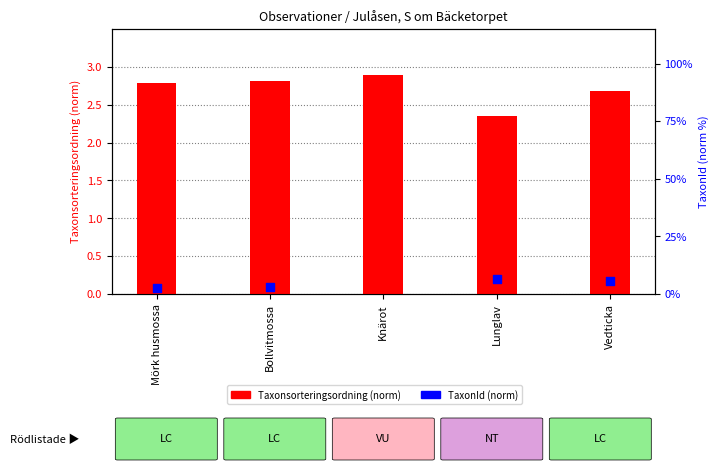

What are all the series names shown in the legend?

Taxonsorteringsordning (norm), TaxonId (norm)